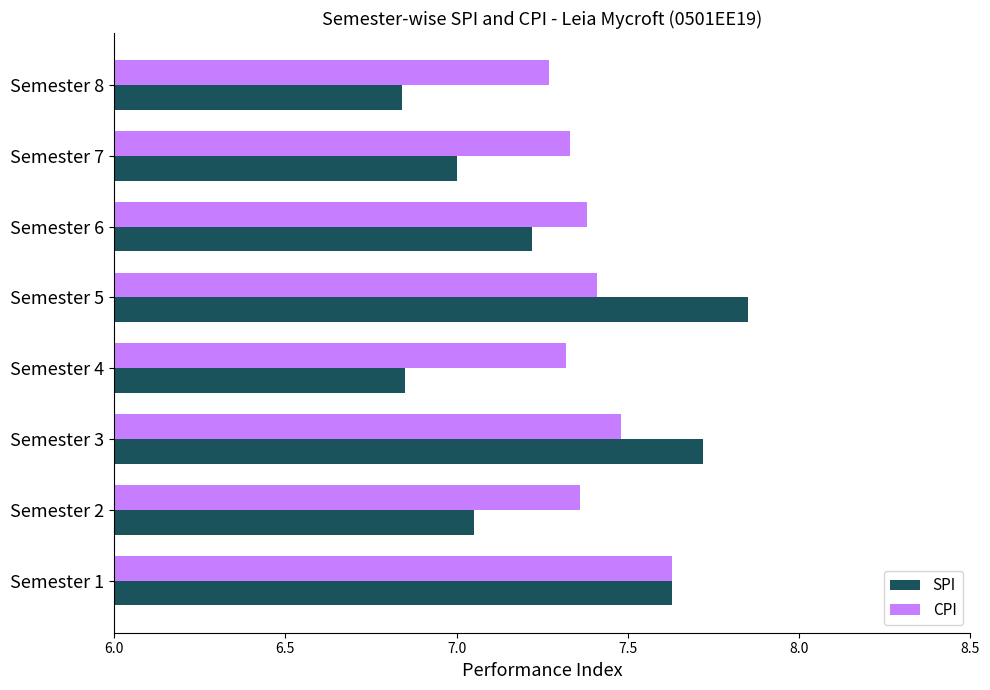

What are all the series names shown in the legend?

SPI, CPI